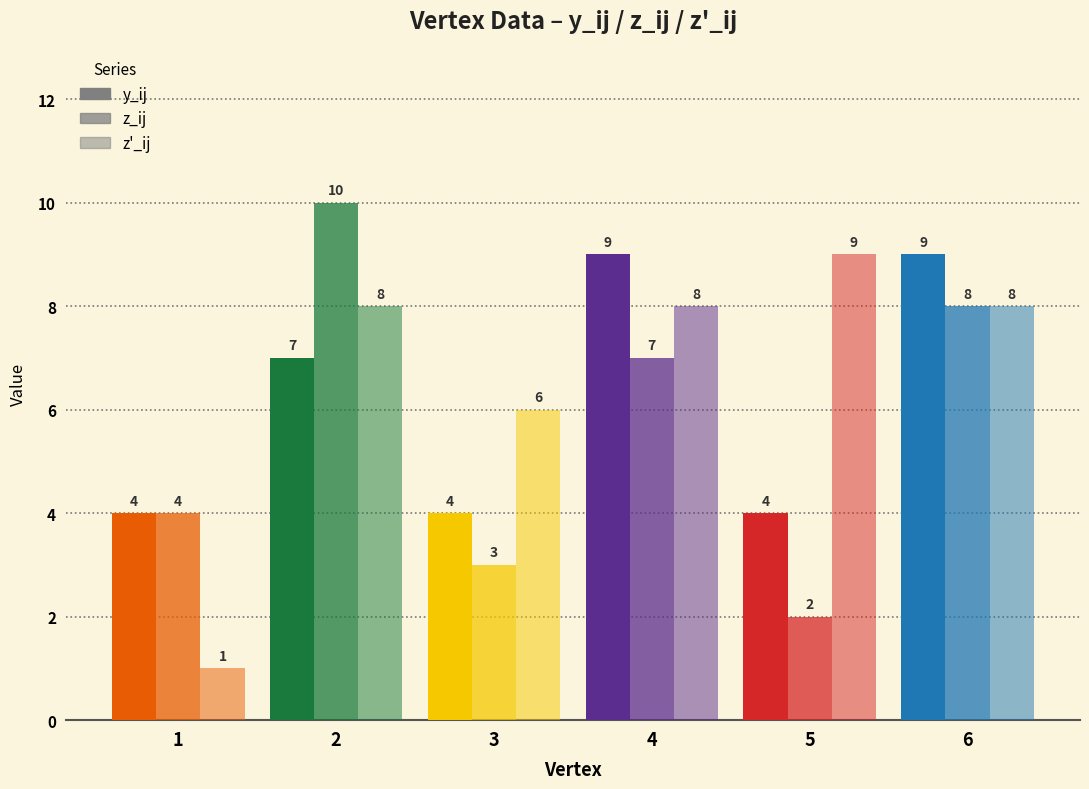

Which series changed the most between 2 and 6?

y_ij